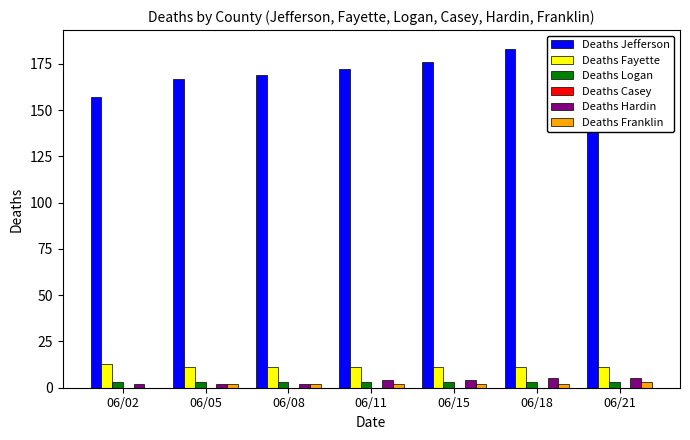

What is the difference between the highest and lowest values at 06/02?

157